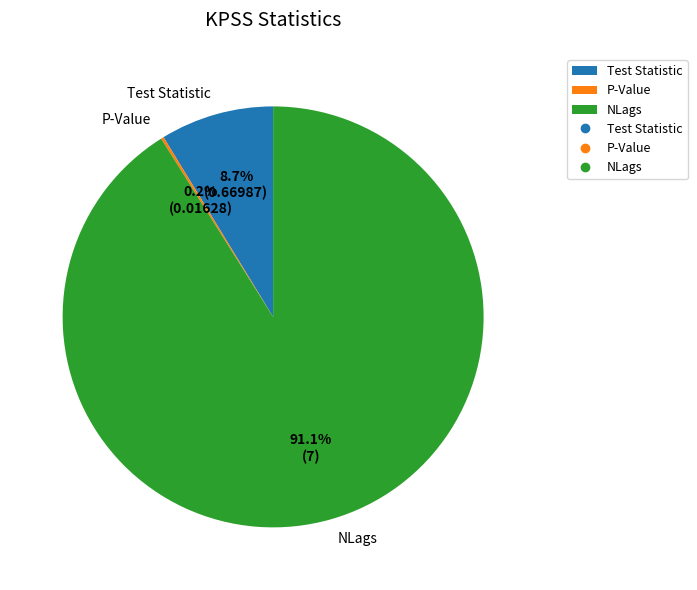

Is there any slice that represents more than half of the pie?

Yes